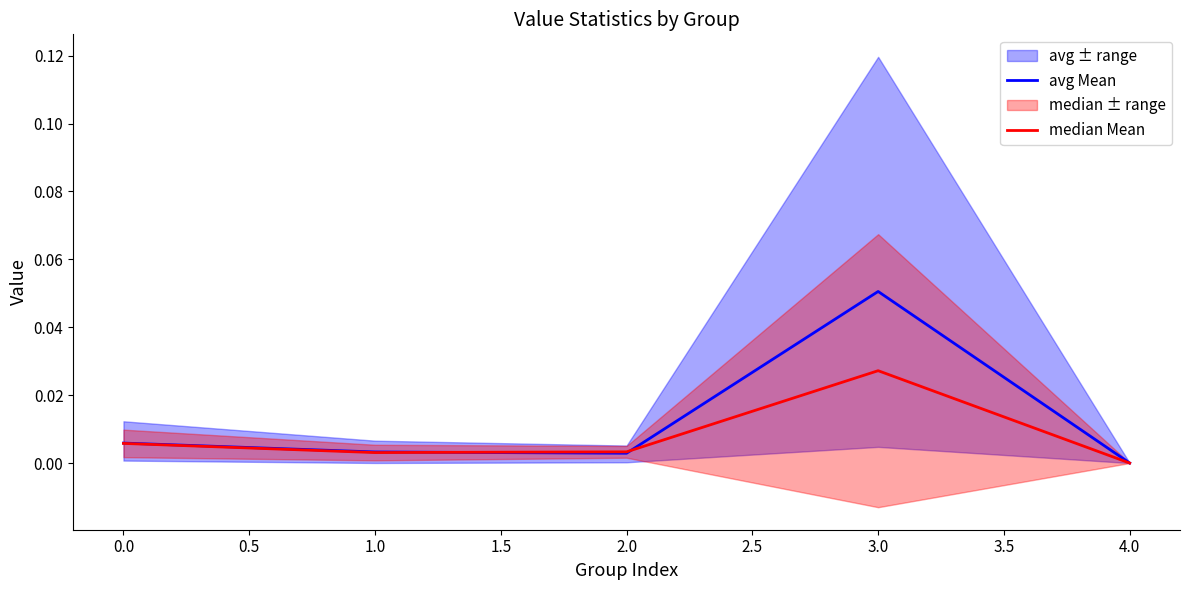

How many lines are shown in the chart?

2